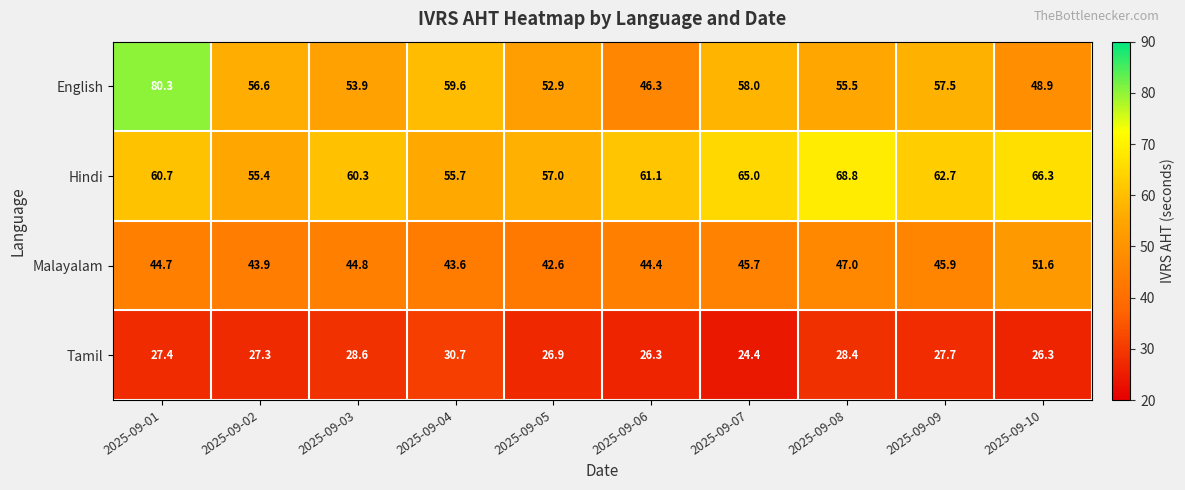

Between 2025-09-02 and 2025-09-06, which series saw the biggest shift?

English